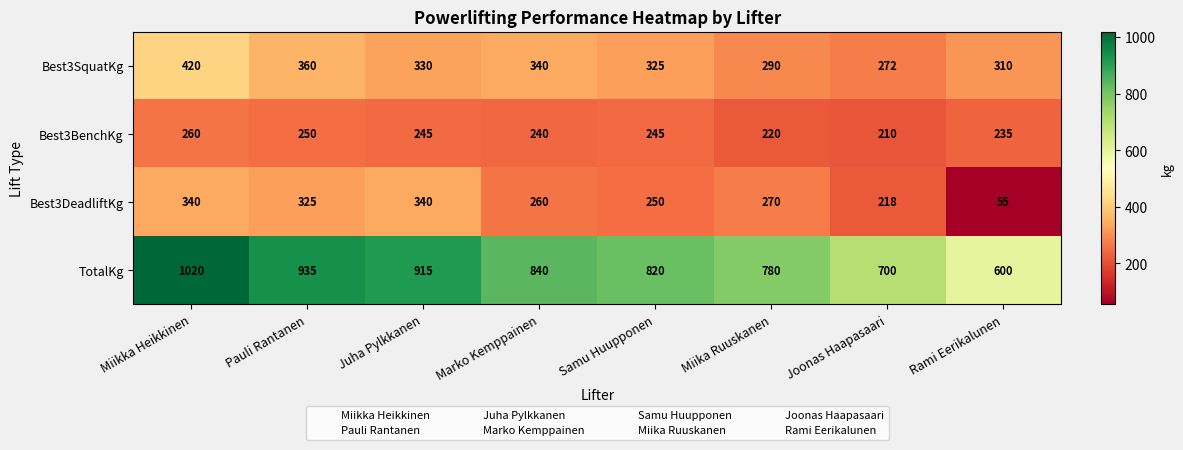

At how many categories does at least one series exceed 127?

8